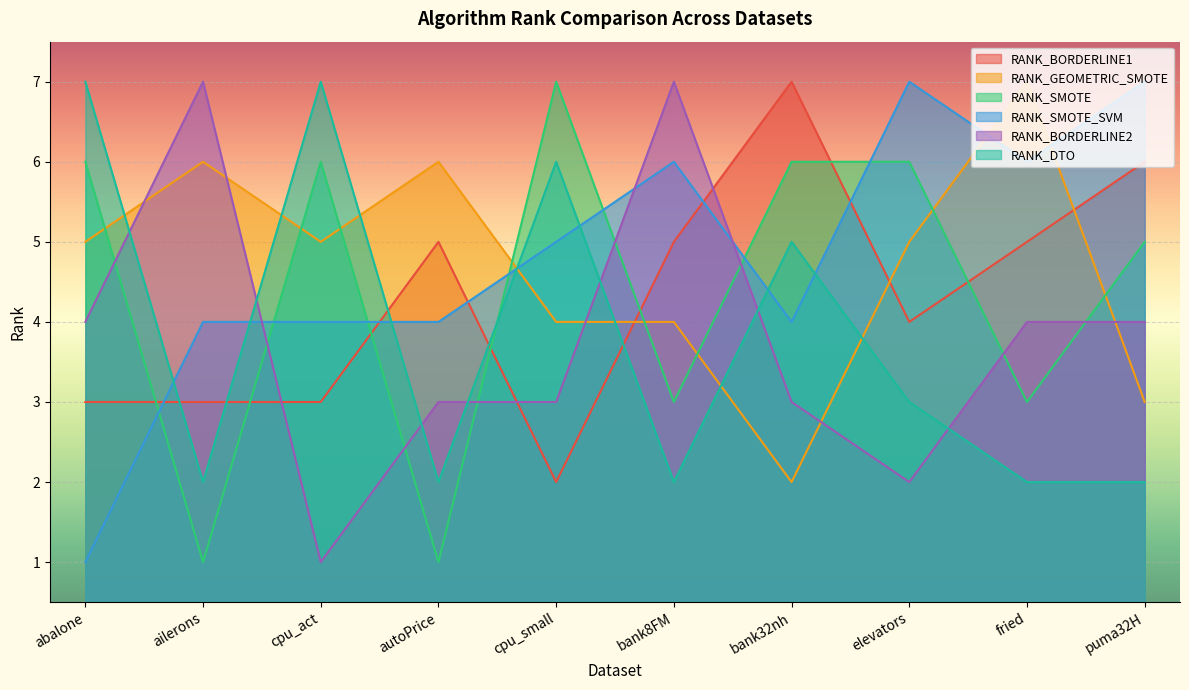

Count the number of data series in this chart.

6